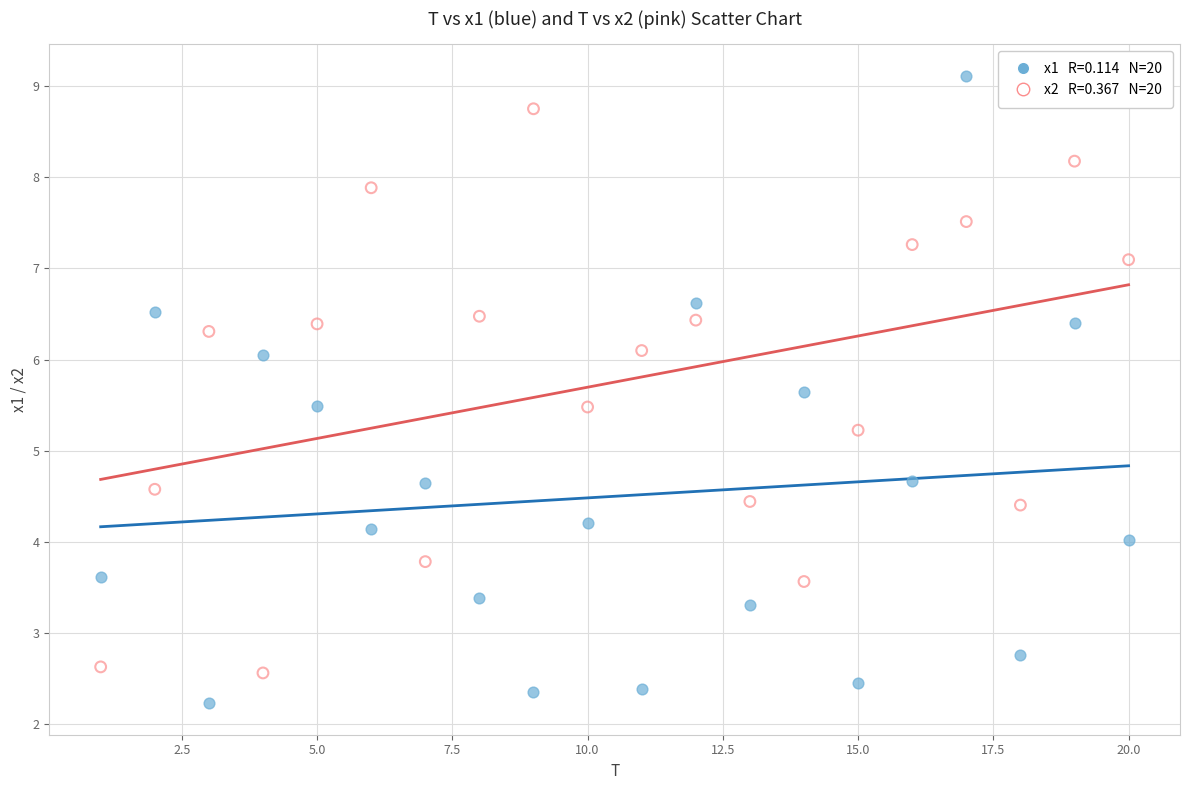

Across all series, what Y value is closest to 5?

5.2